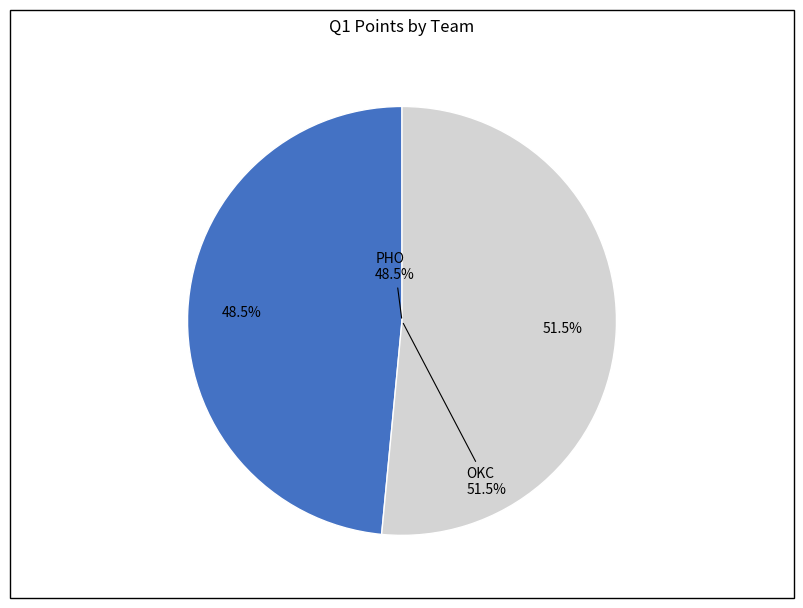

Do OKC and PHO together represent more than half of the pie?

Yes